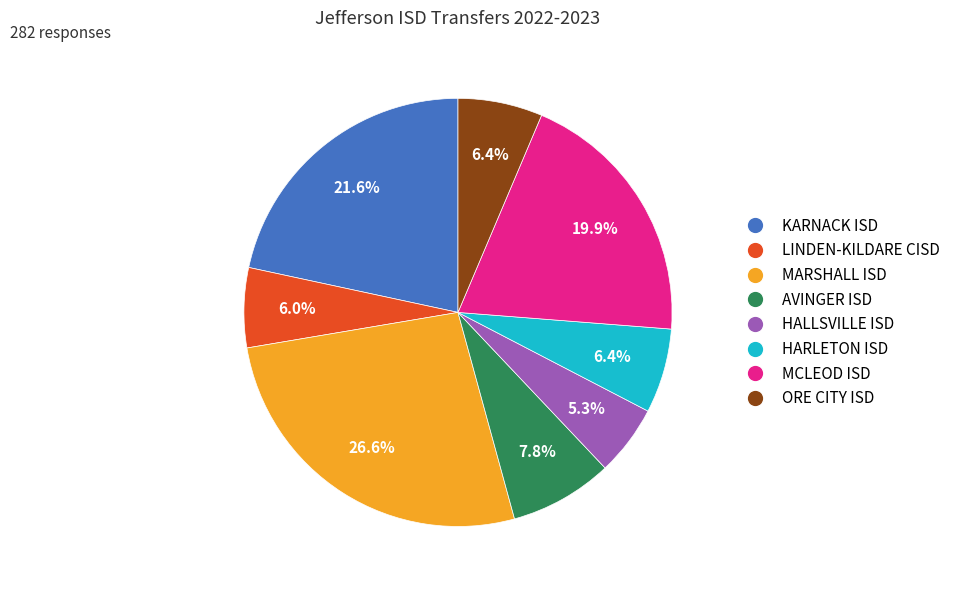

Count the number of slices in the pie.

8